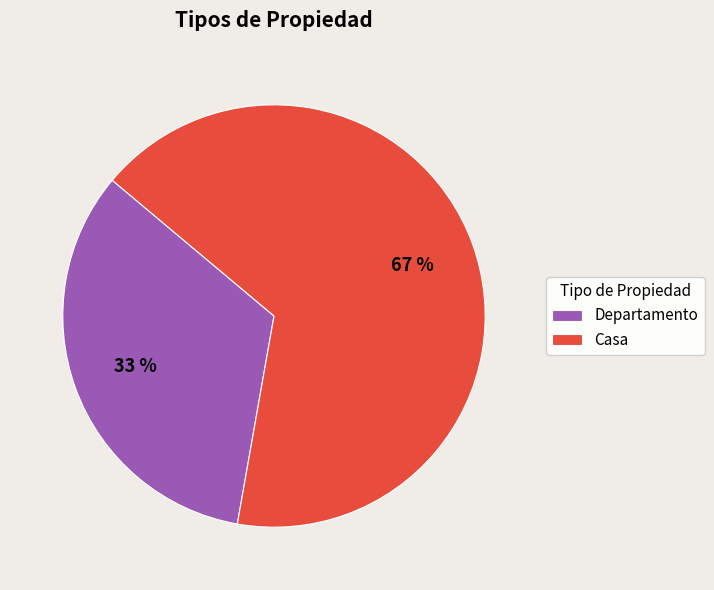

How many segments does this pie chart have?

2